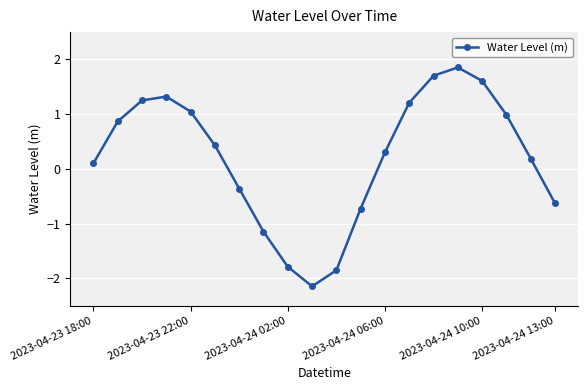

What is the maximum value shown in the chart?

1.9